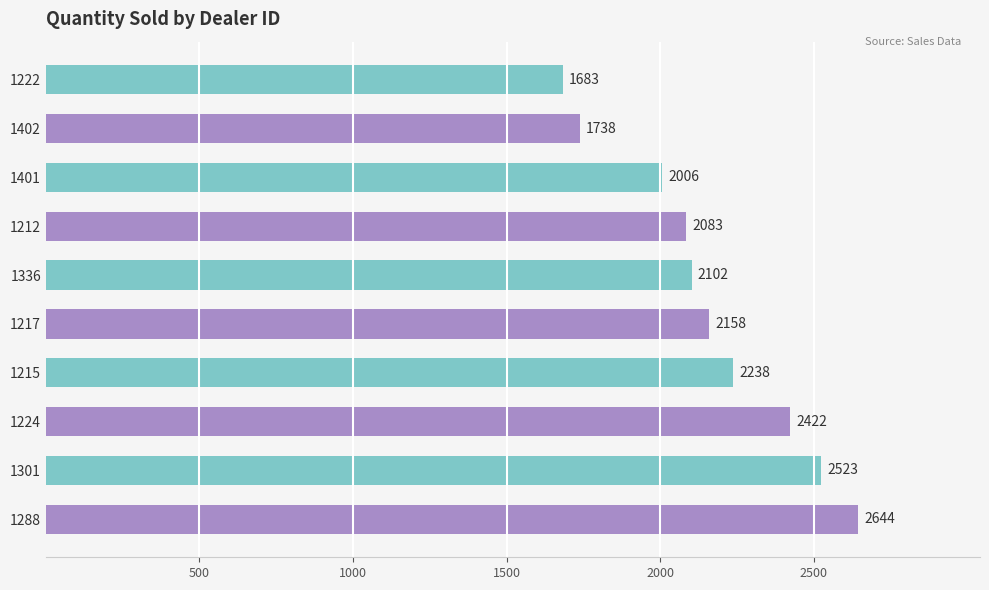

At which label is the value closest to 2163?

1217